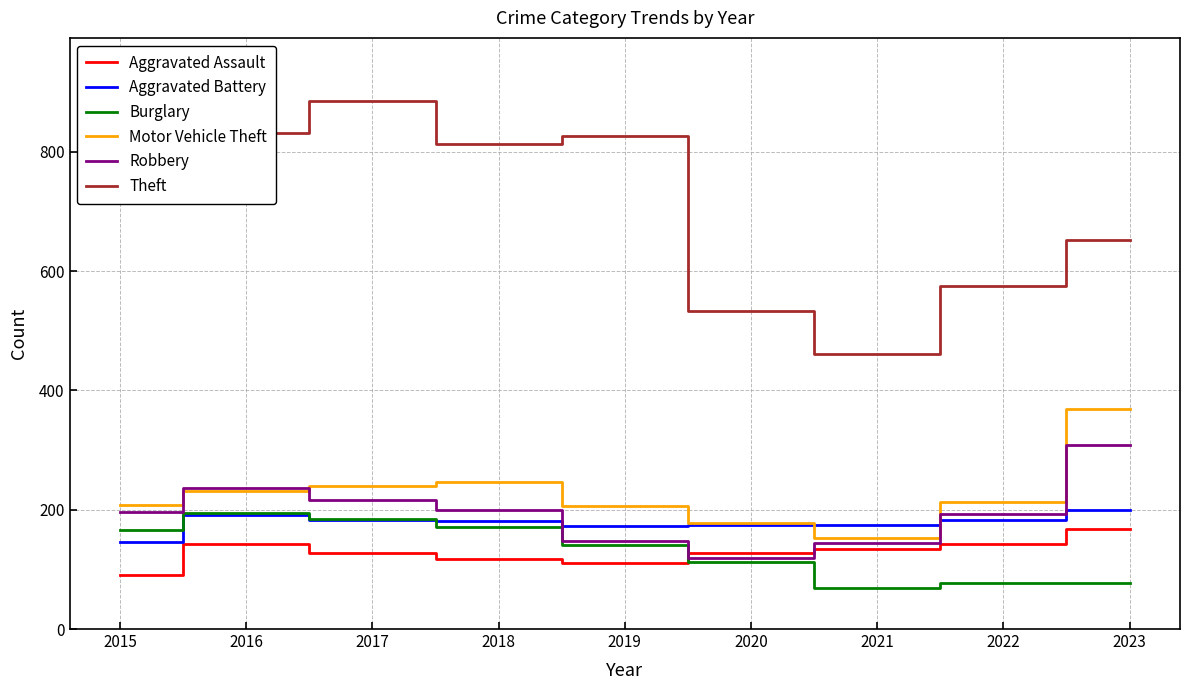

Which series has the largest total across all categories?

Theft